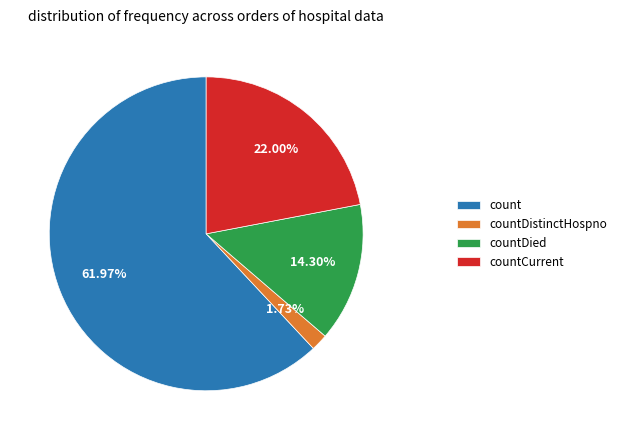

What is the largest slice in the pie chart?

count